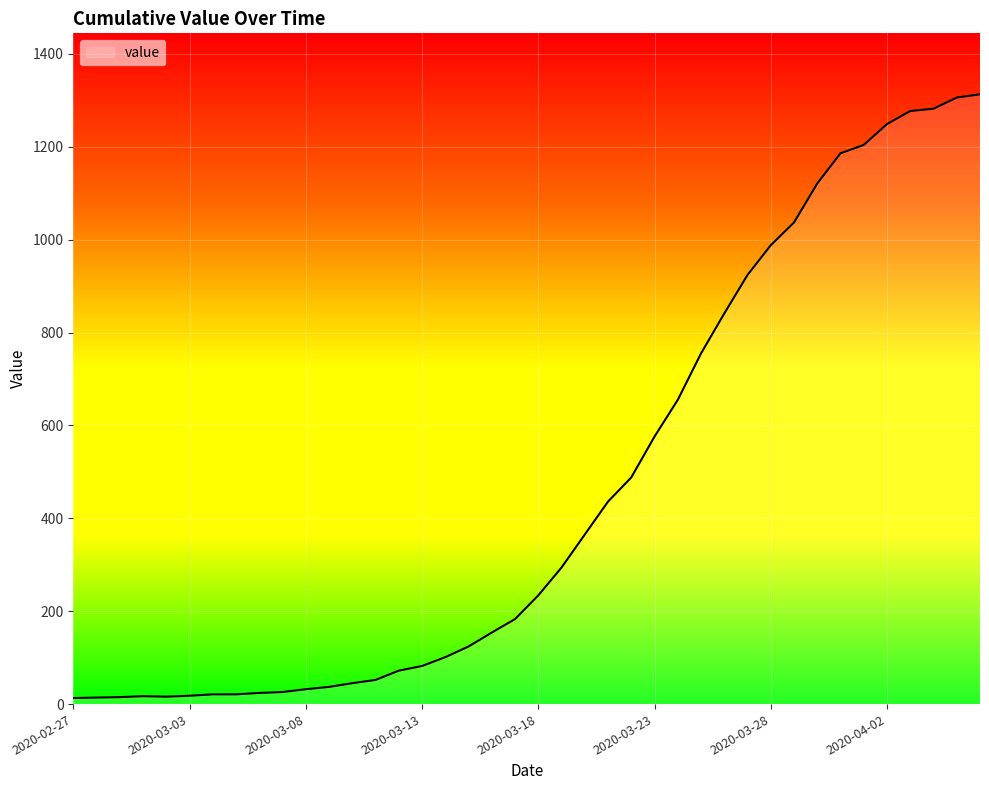

What is the value of the 29th point from the left?

841